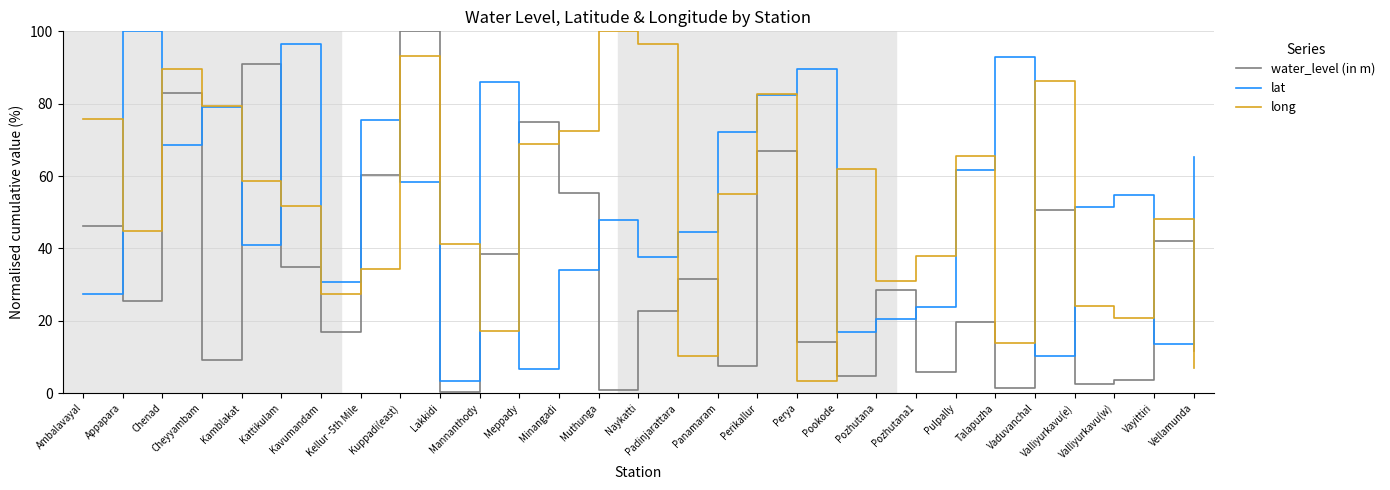

Reading left to right, list all the values displayed in this chart.

water_level (in m): 46.1	25.5	82.9	9.3	91.1	35.0	16.9	60.4	100.0	0.3	38.5	74.9	55.2	0.8	22.6	31.6	7.5	66.9	14.2	4.6	28.5	6.0	19.7	1.5	50.6	2.5	3.6	42.1	11.5
lat: 27.3	100.0	68.7	79.1	41.0	96.5	30.7	75.6	58.3	3.4	86.0	6.8	34.2	47.9	37.6	44.5	72.1	82.5	89.5	17.0	20.5	23.9	61.7	93.0	10.2	51.4	54.8	13.6	65.2
long: 75.8	44.8	89.6	79.3	58.6	51.7	27.5	34.4	93.1	41.3	17.2	68.9	72.4	100.0	96.5	10.3	55.1	82.7	3.4	62.0	31.0	37.9	65.5	13.8	86.2	24.1	20.7	48.2	6.9